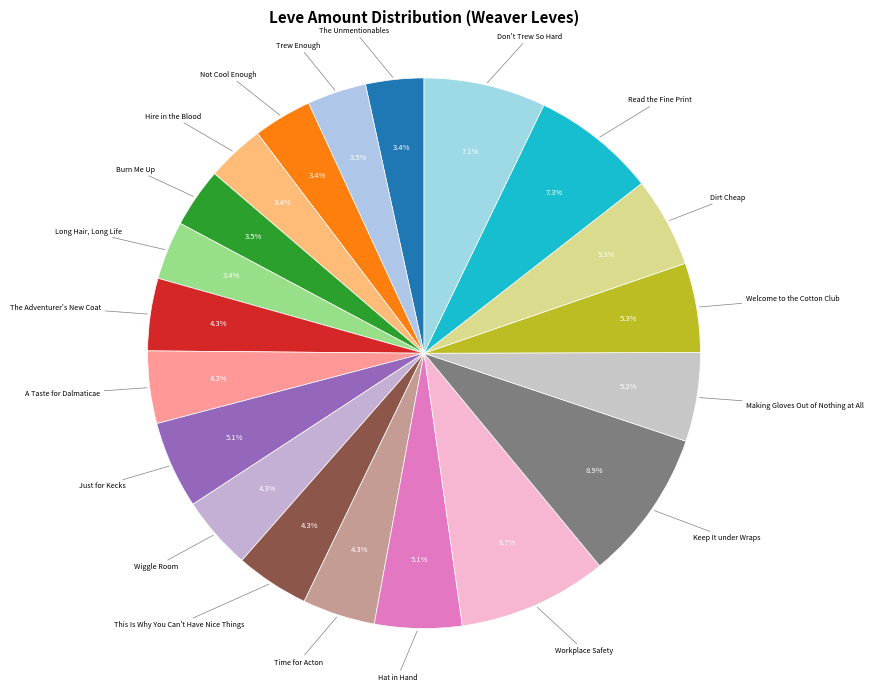

What percentage is the Dirt Cheap slice, to the nearest percent?

5%